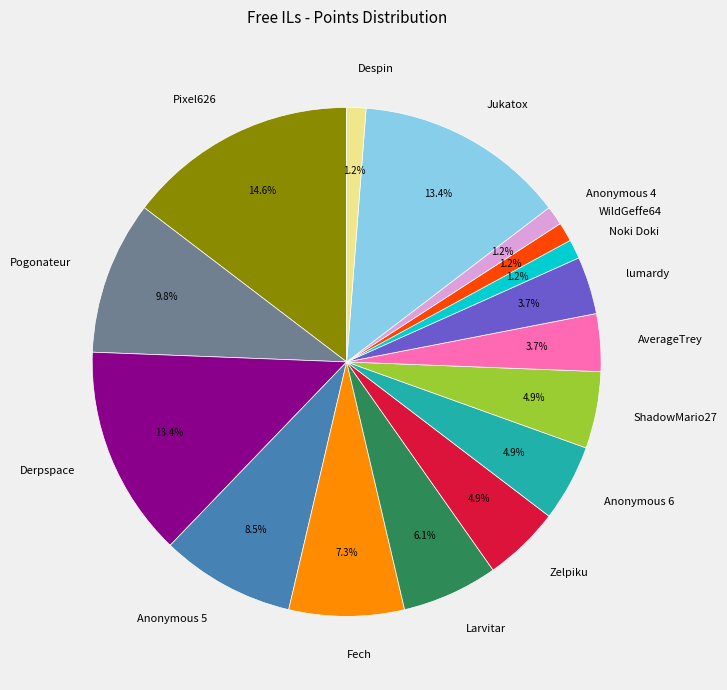

Which slice is the largest?

Pixel626